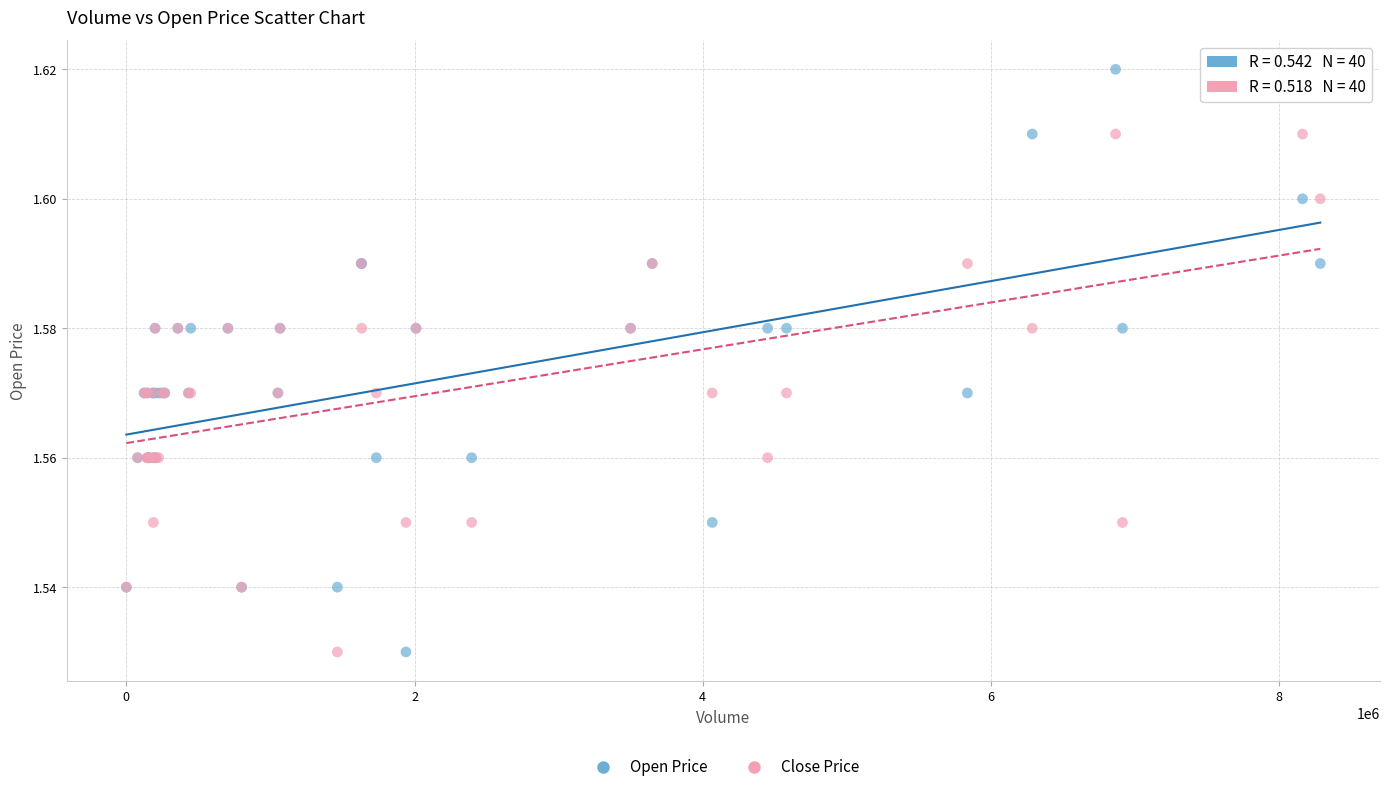

What are all the series names shown in the legend?

Open Price, Close Price